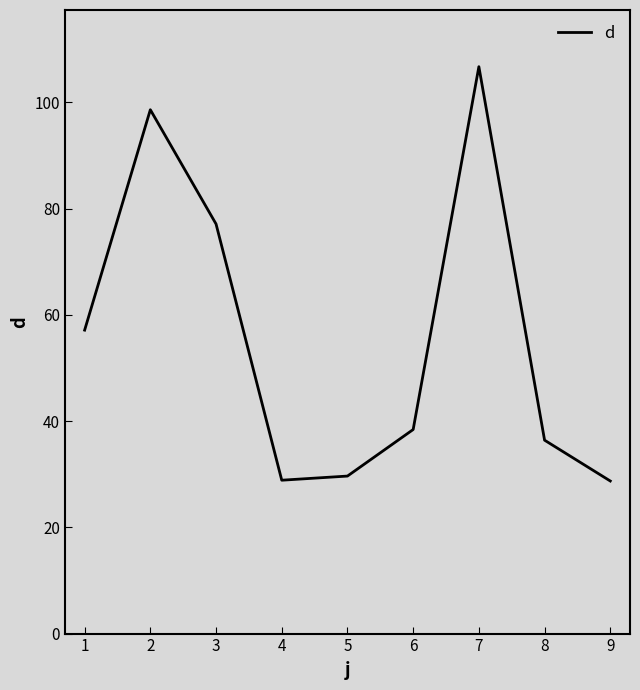

Is it true that the value at 4 is 45.8?

False